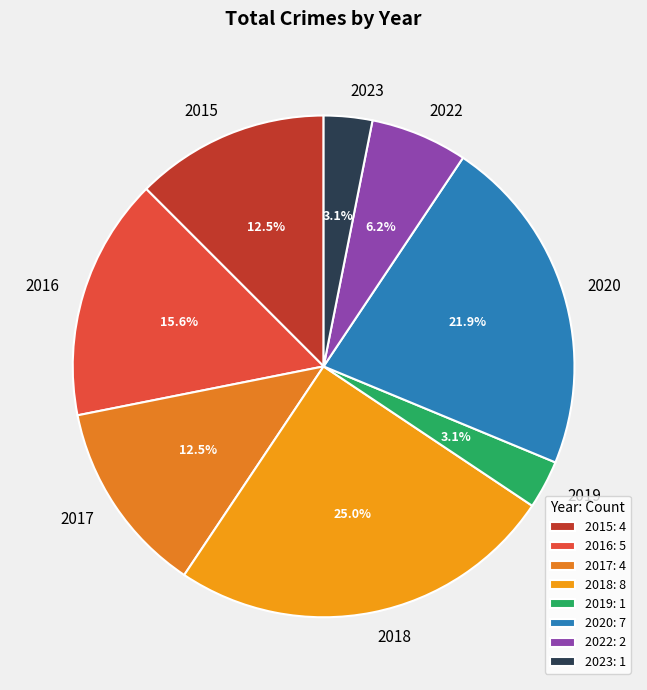

Between 2016 and 2023, which is larger?

2016